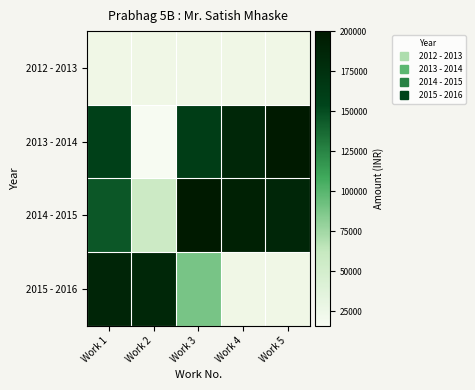

Which series changed the most between Work 1 and Work 3?

2015 - 2016